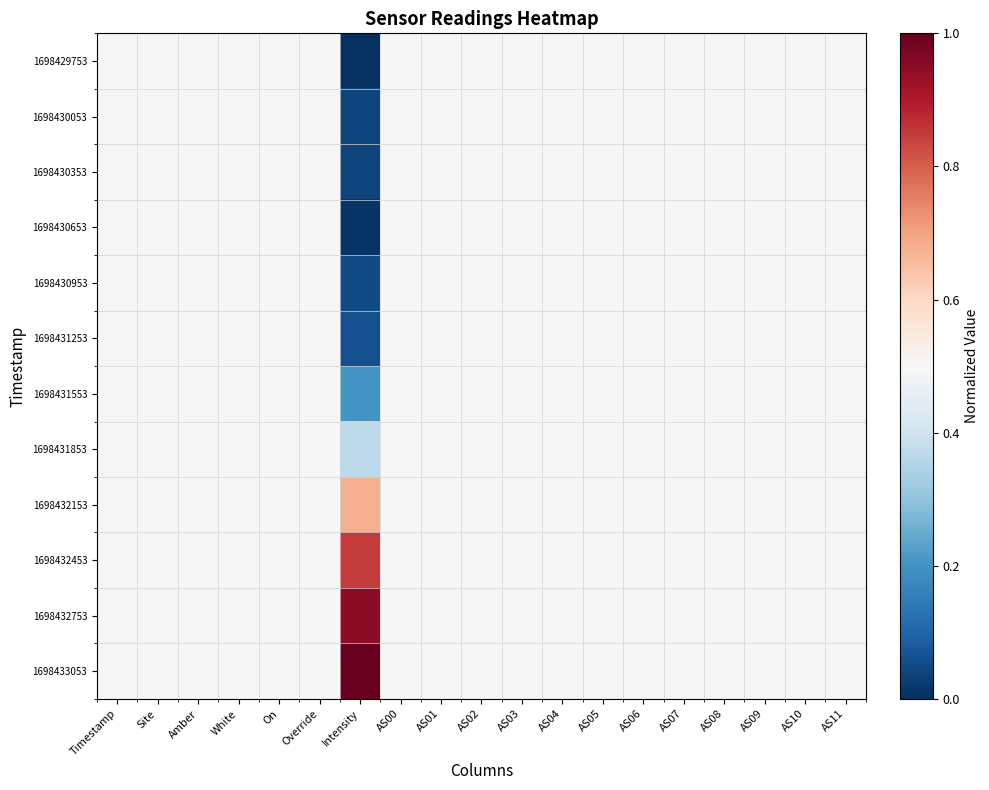

List the series in order of their peak value, highest first.

1698433053, 1698432753, 1698432453, 1698432153, 1698429753, 1698430053, 1698430353, 1698430653, 1698430953, 1698431253, 1698431553, 1698431853